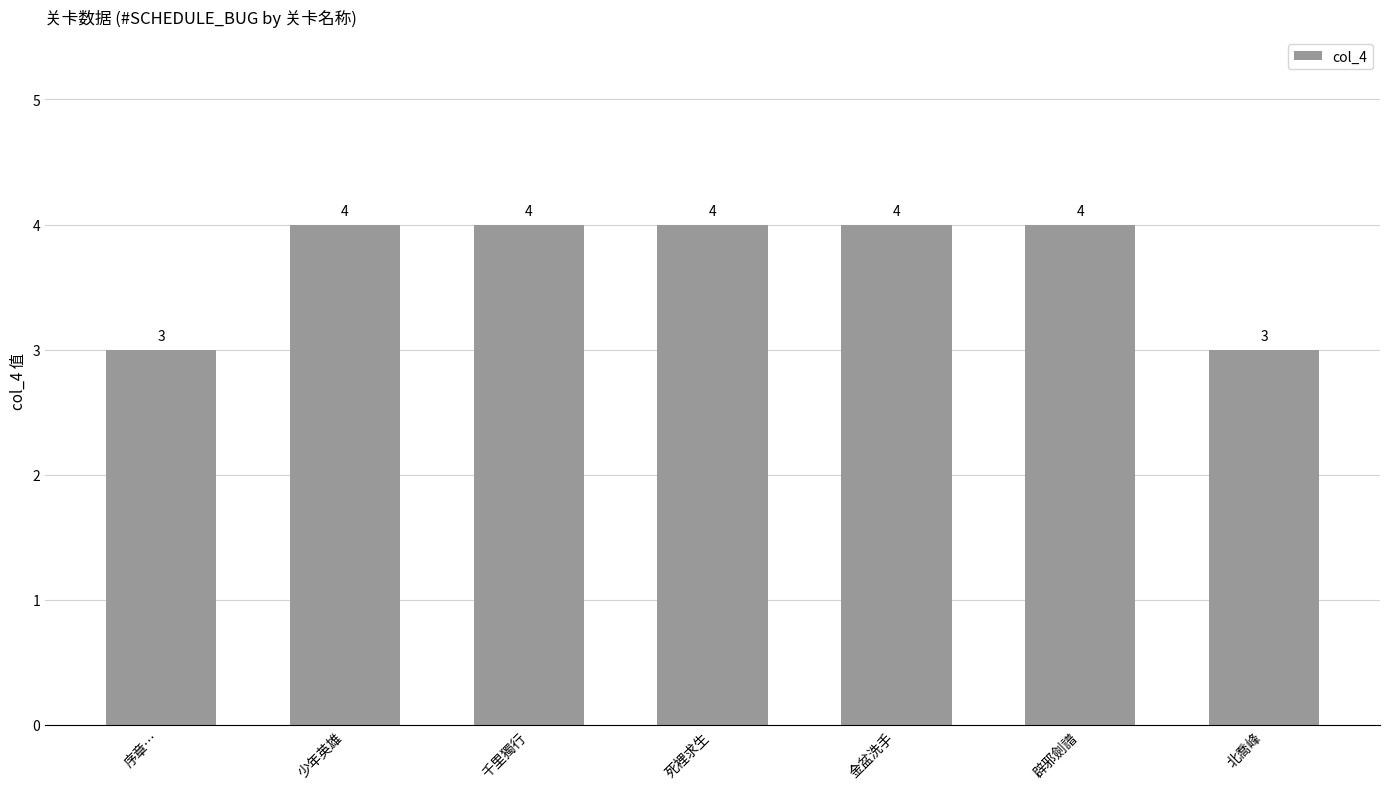

The chart shows a value of 1 at 序章…. True or false?

False